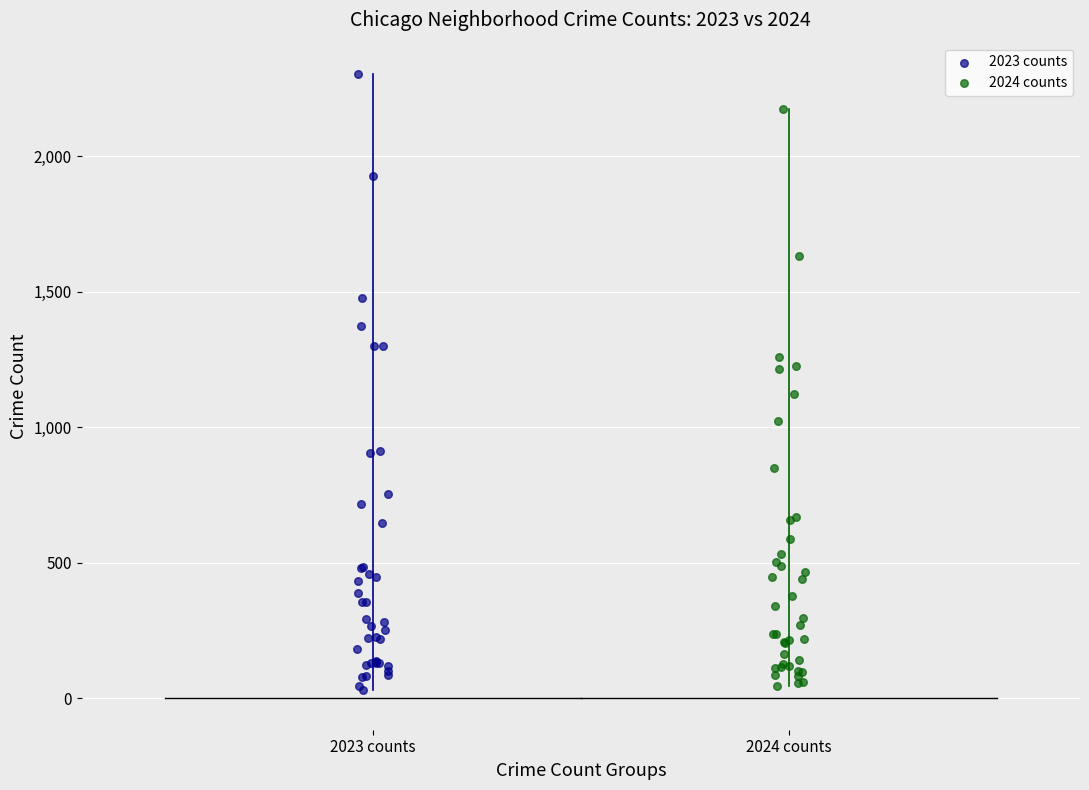

What are all the series names shown in the legend?

2023 counts, 2024 counts